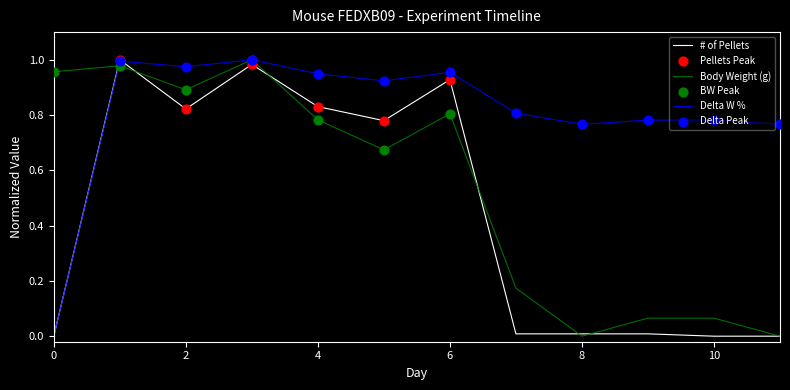

At how many categories does at least one series exceed 0?

12